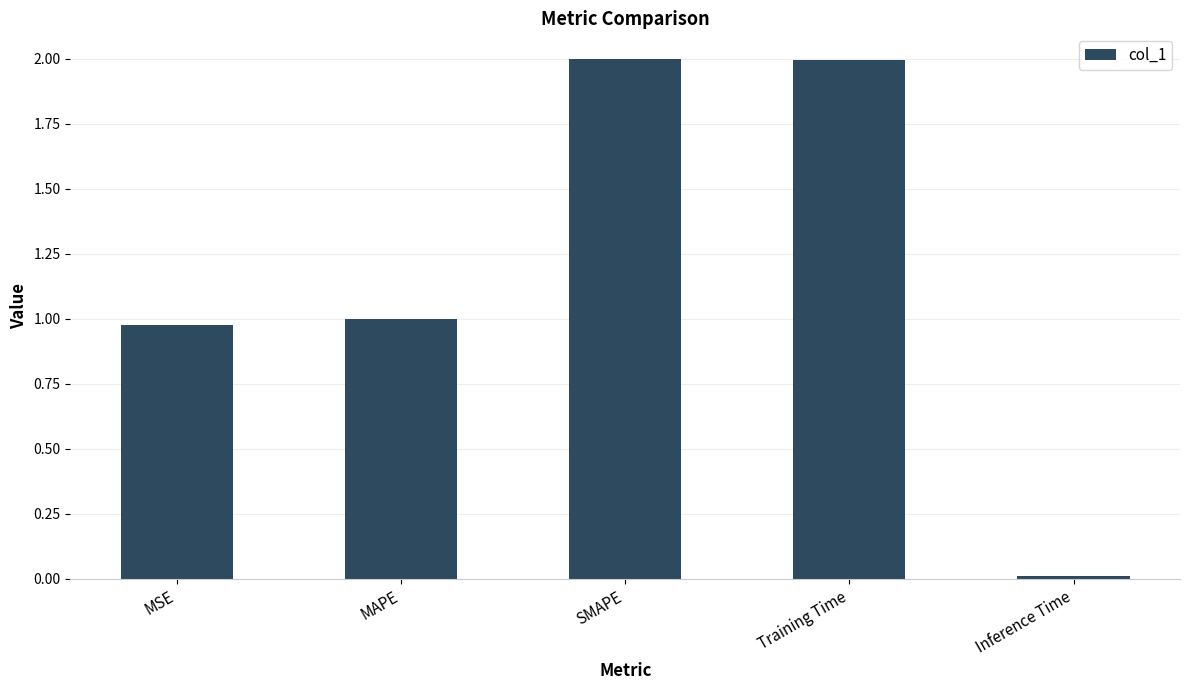

True or false: the data shows 2.0 at SMAPE.

True